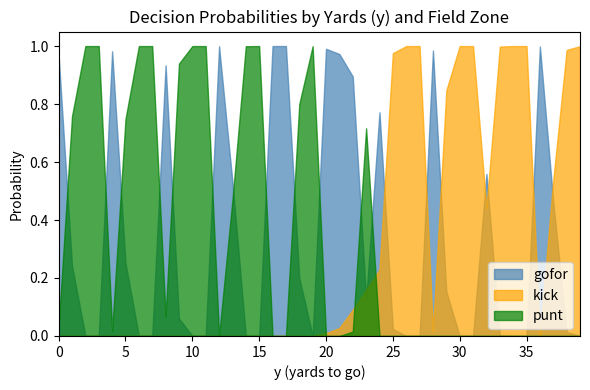

Does the chart have visible grid lines?

No